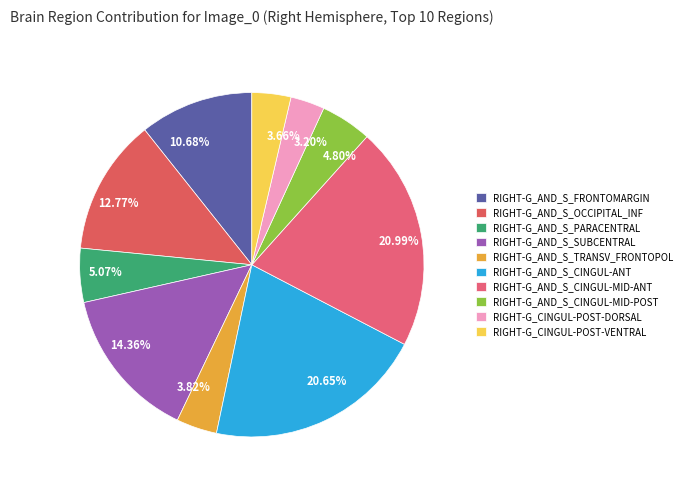

Does 5.07% account for over 50% of the chart?

No